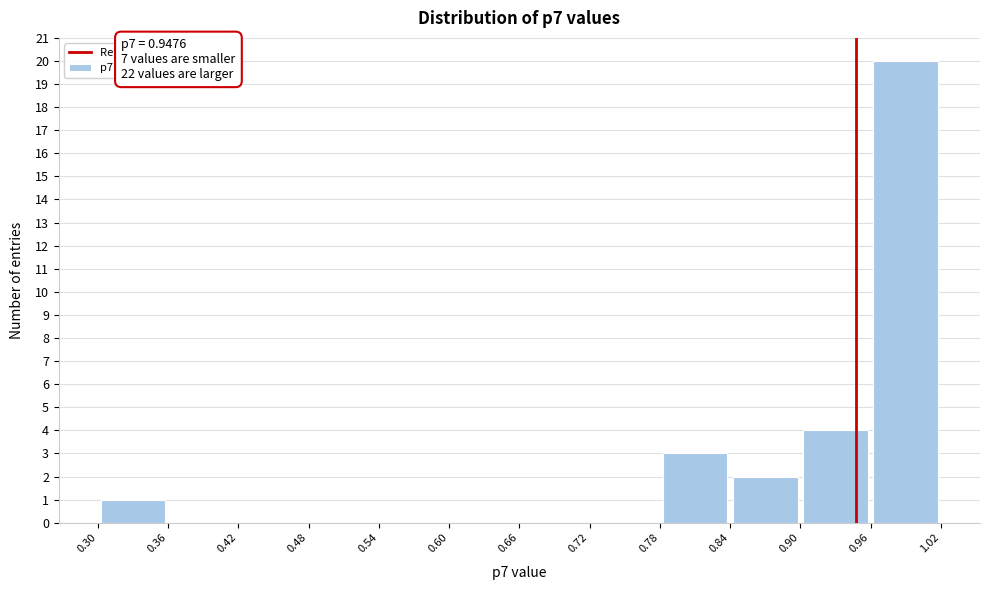

Which range on the x-axis has the tallest bar?

0.96 to 1.02